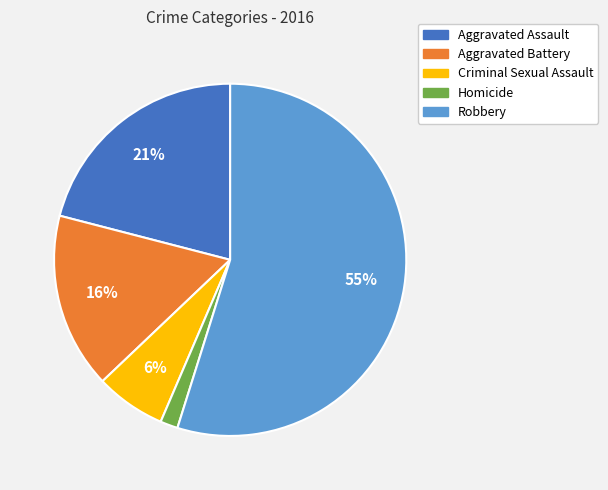

Approximately how many times larger is the value at Criminal Sexual Assault compared to Robbery?

0.1